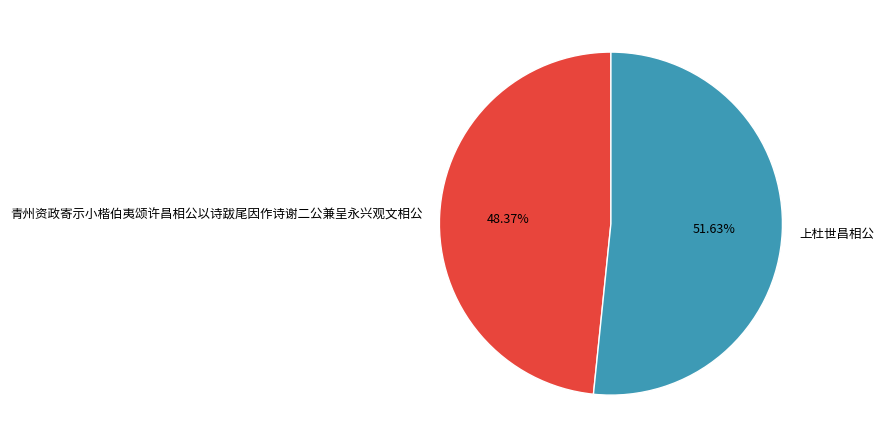

Which category has the biggest portion of the pie?

上杜世昌相公